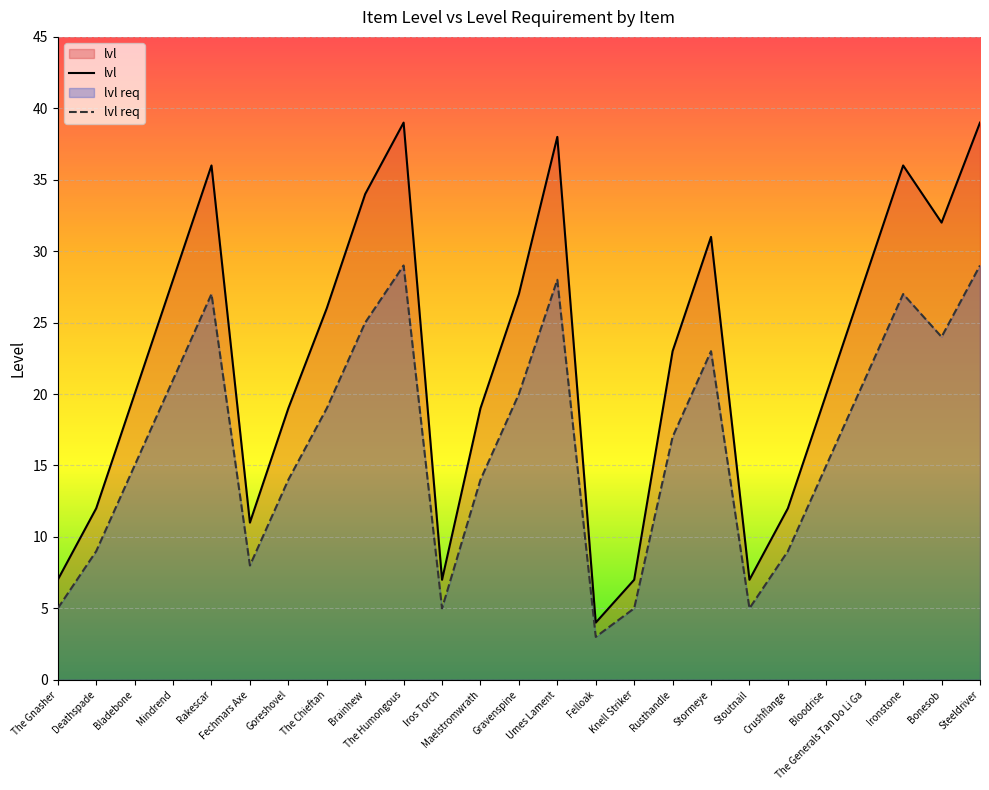

What is the sum of the lvl values at Felloak and The Gnasher?

11